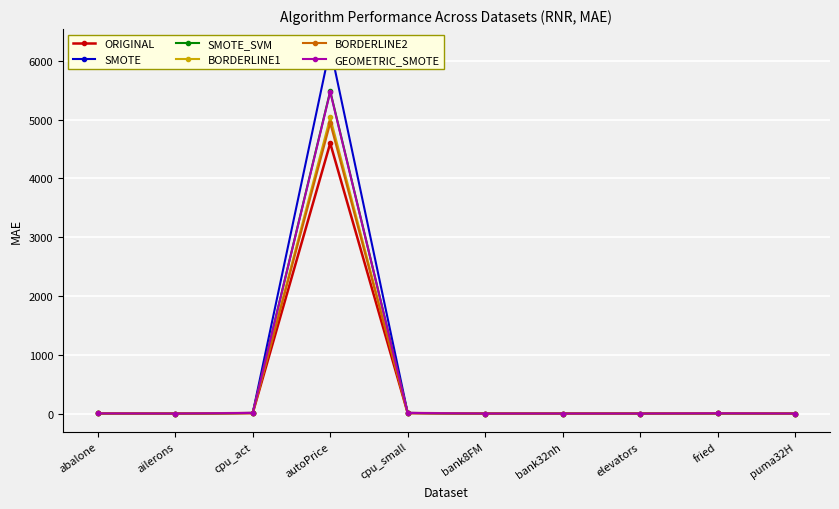

True or false: BORDERLINE2 and GEOMETRIC_SMOTE intersect in this chart.

True